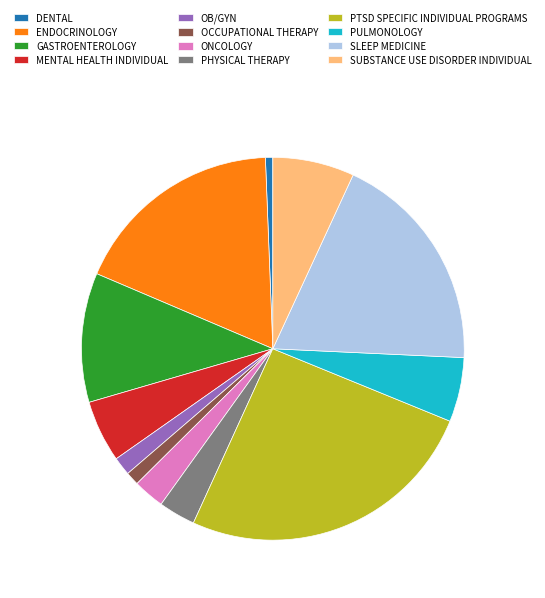

Which slice is the largest?

PTSD SPECIFIC INDIVIDUAL PROGRAMS